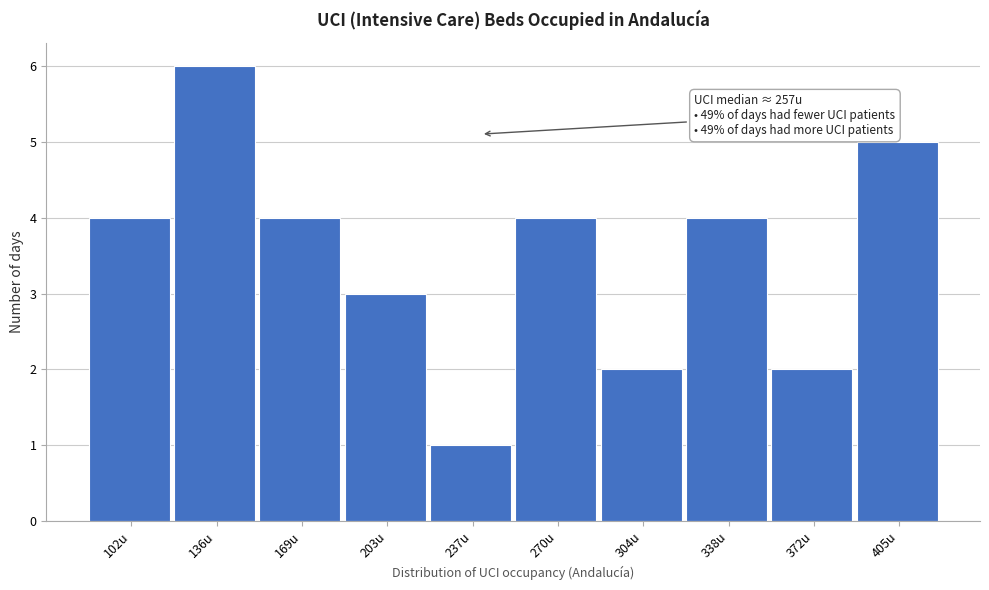

Reading left to right, extract all data points from this chart.

102u=4	136u=6	169u=4	203u=3	237u=1	270u=4	304u=2	338u=4	372u=2	405u=5